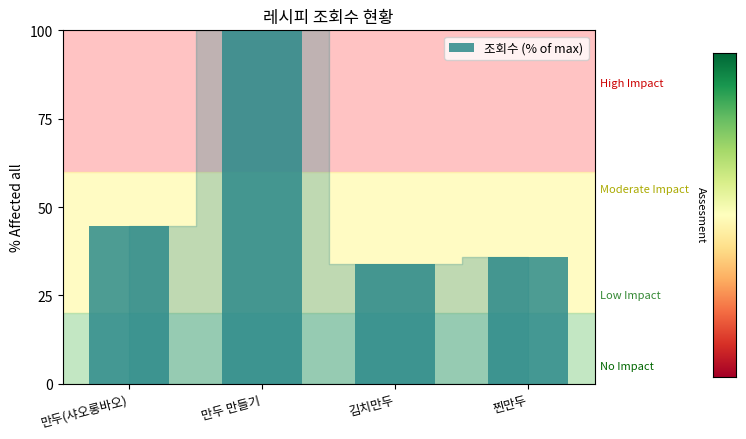

Which has a higher value, 만두(샤오롱바오) or 찐만두?

만두(샤오롱바오)